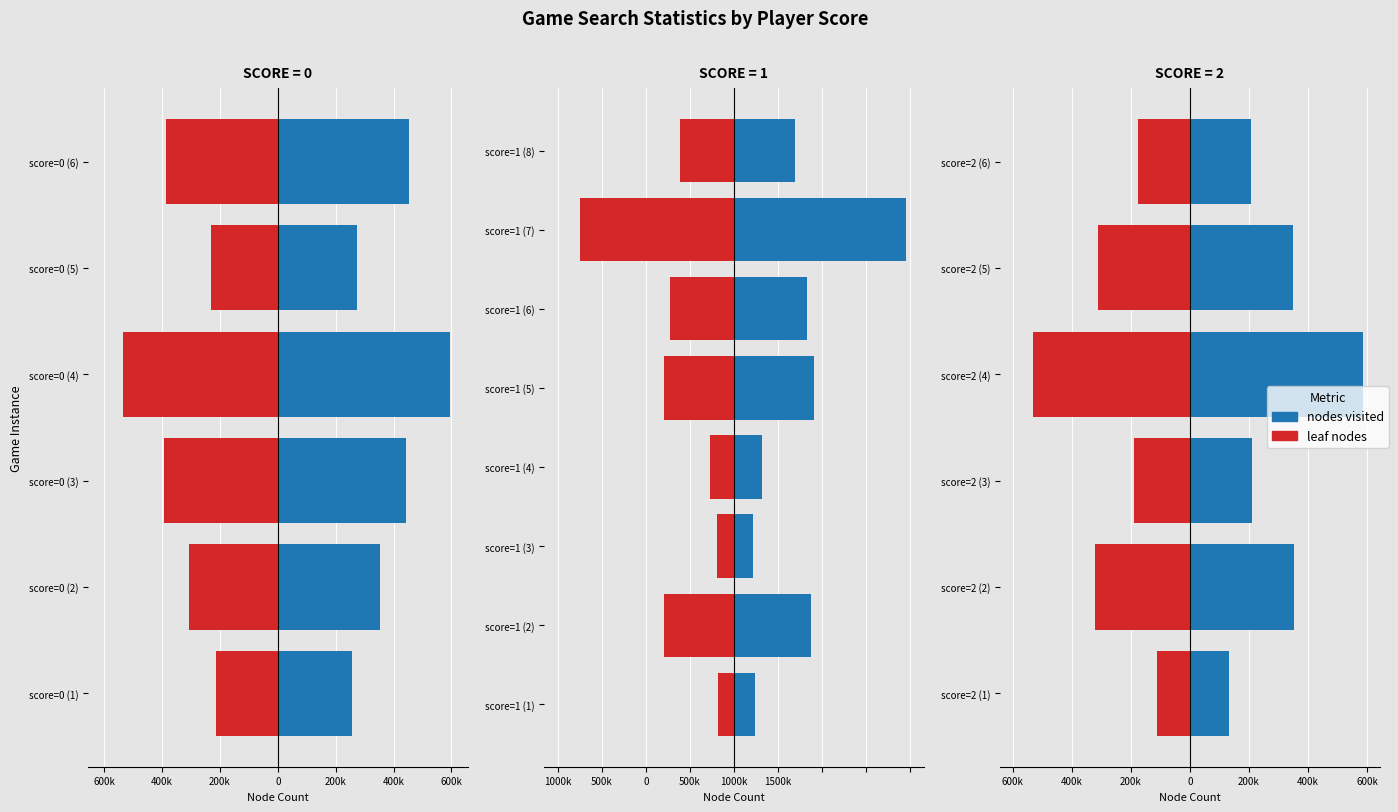

Which series has the largest total across all categories?

nodes visited